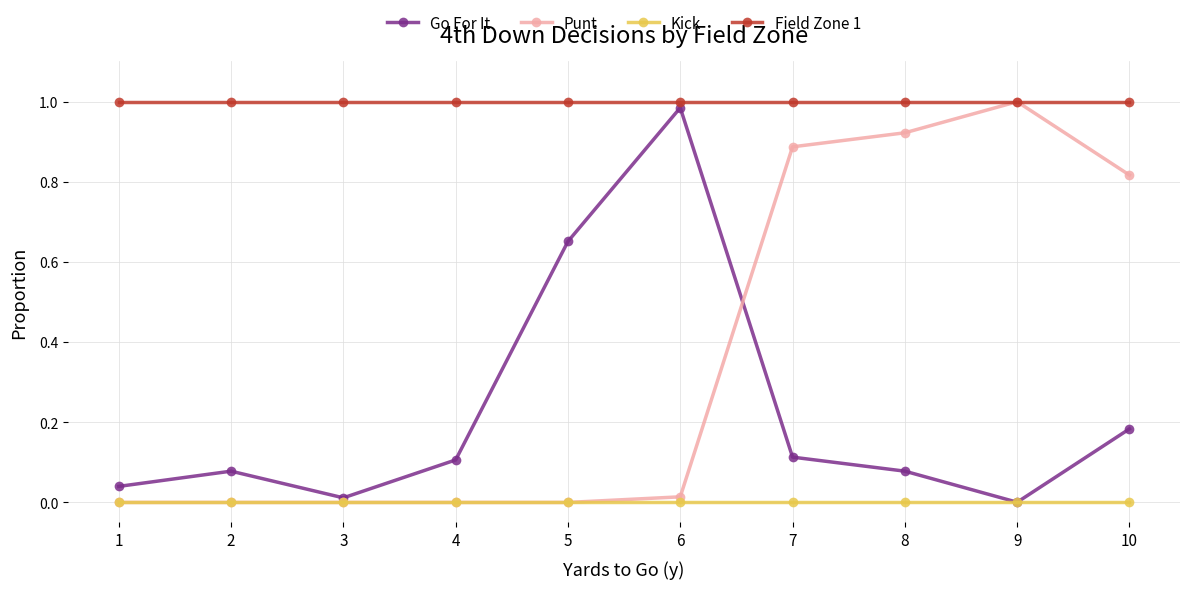

Which series changed the most between 5 and 9?

Punt